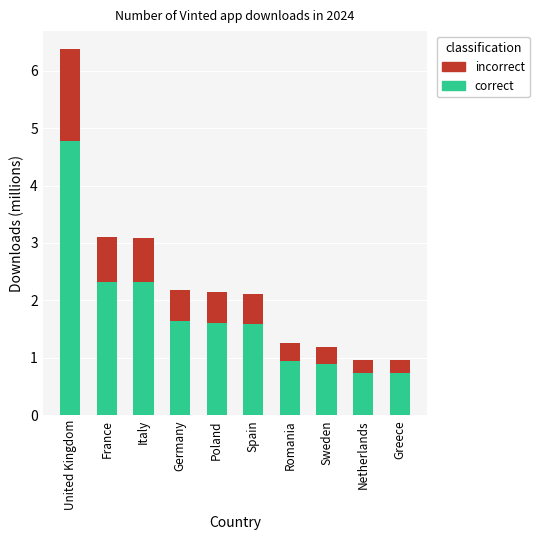

What is the difference between the correct values at Germany and Netherlands?

0.9